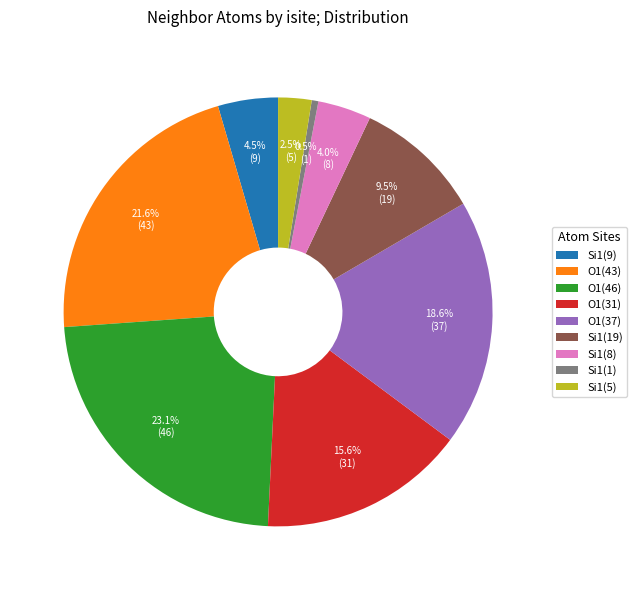

Is O1(43) the majority of the pie?

No